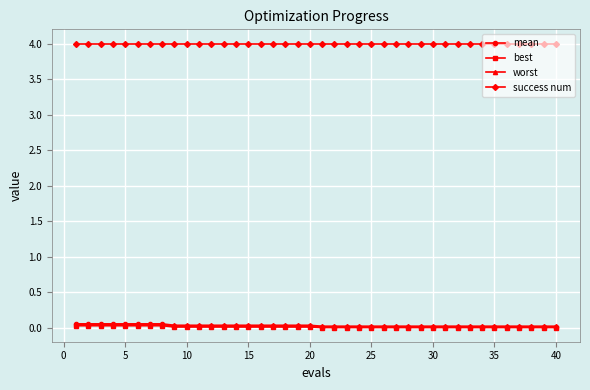

What is the sum of all success num values?

160.0